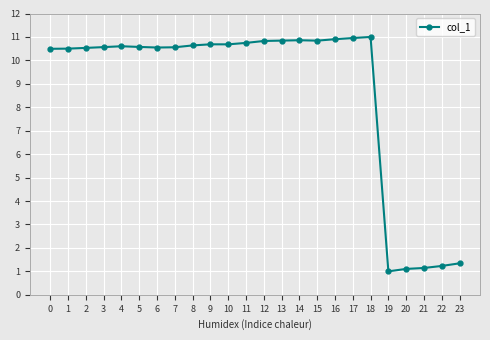

What is the sum of the values at 12 and 4?

21.4